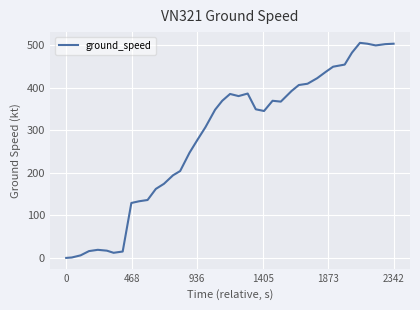

Does the chart display data point markers on the line(s)?

No